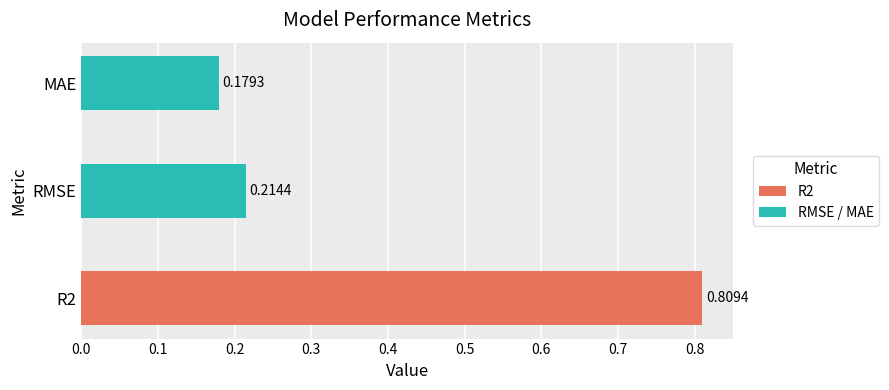

What is the change in value from R2 to MAE?

-0.6